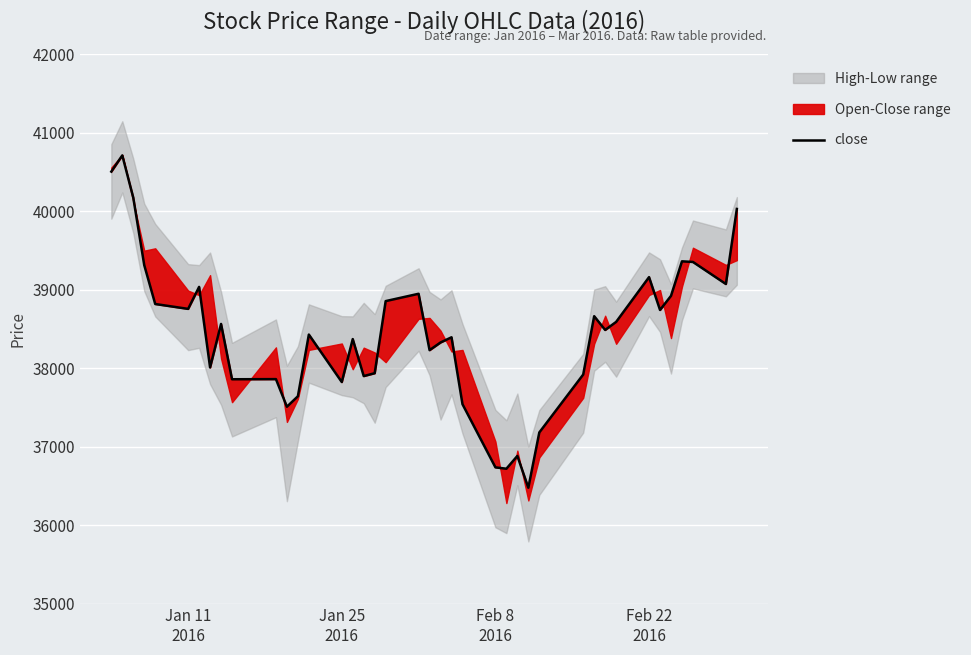

How many interior local valleys (lower than both neighbors) does the data have?

12